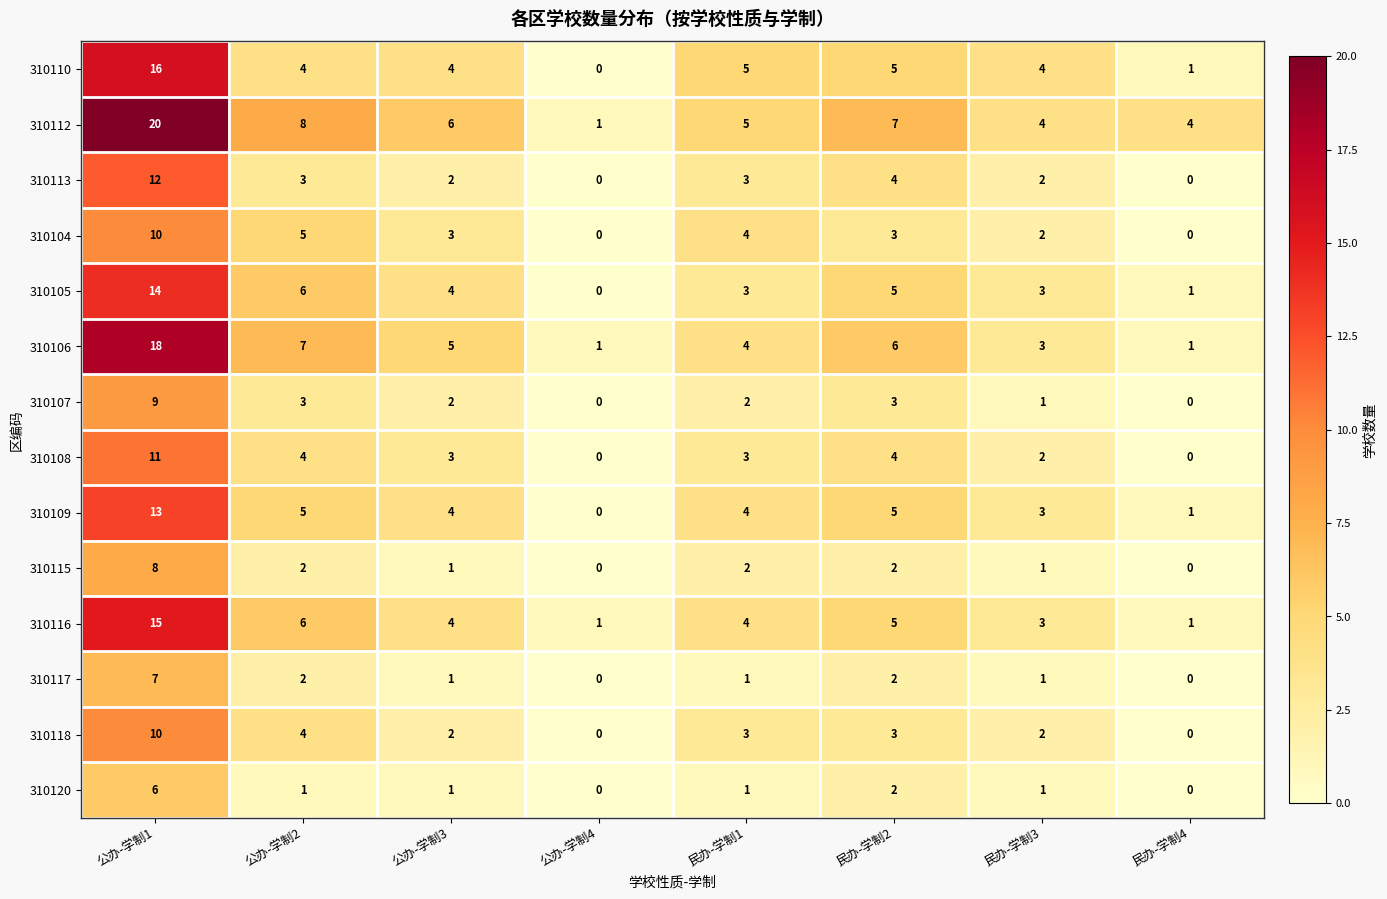

What is the total value across all series at 公办-学制2?

60